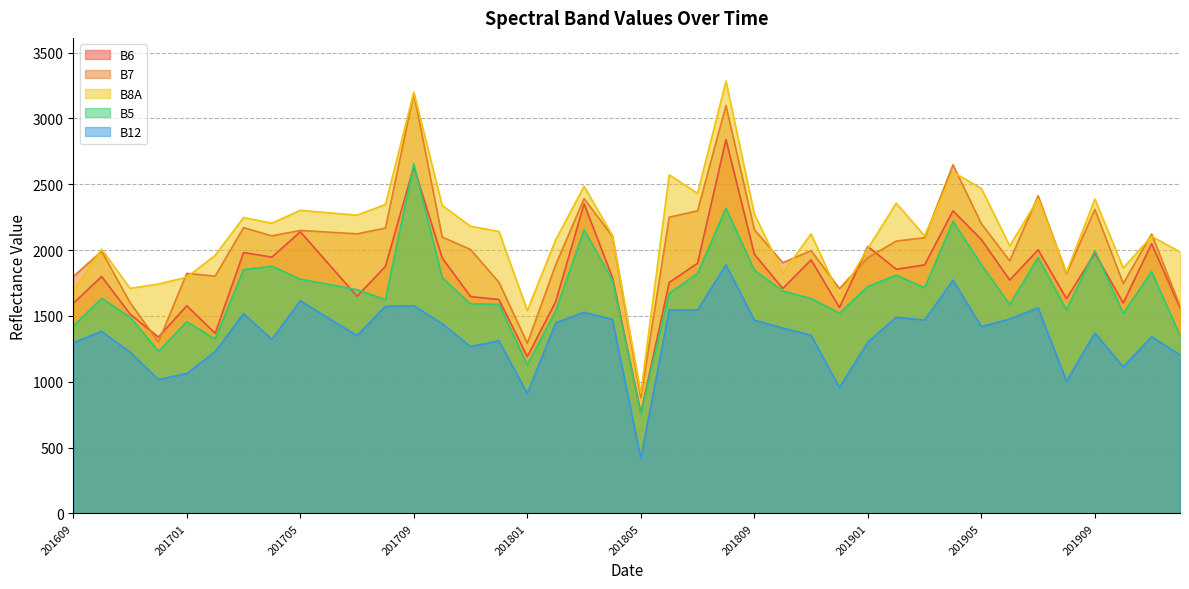

The value of B6 at 201904 is 2298. True or false?

True